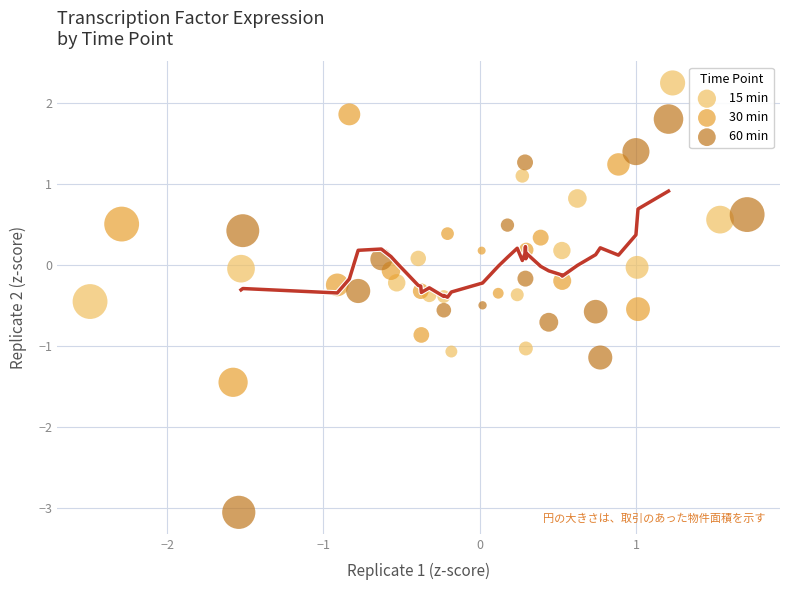

Which series reaches the maximum Y coordinate?

15 min